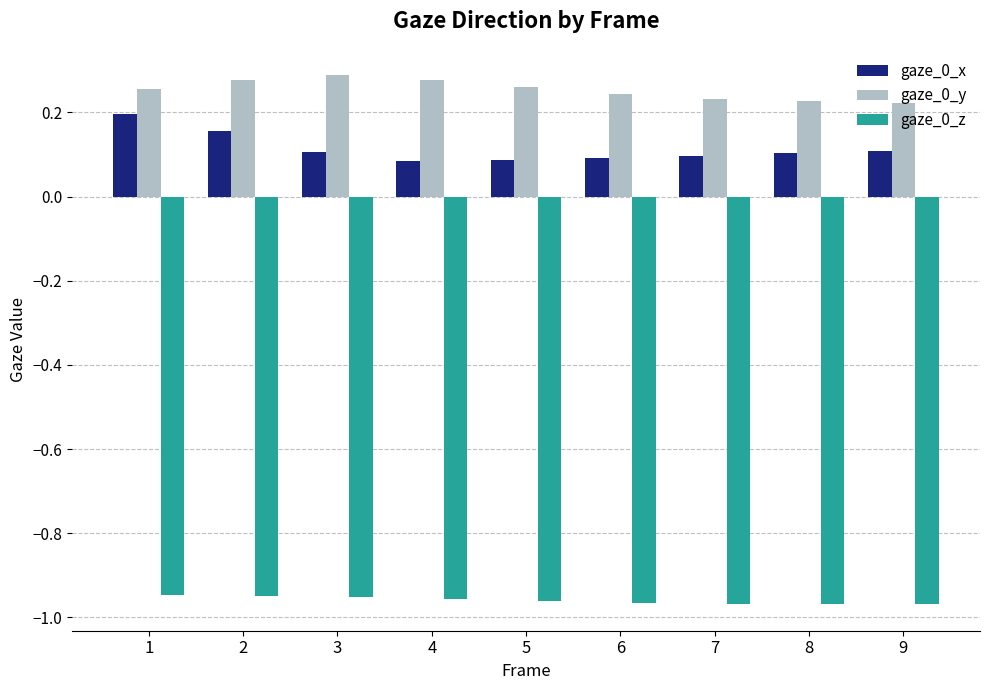

Is it true that gaze_0_y equals 0.3 at 4?

True